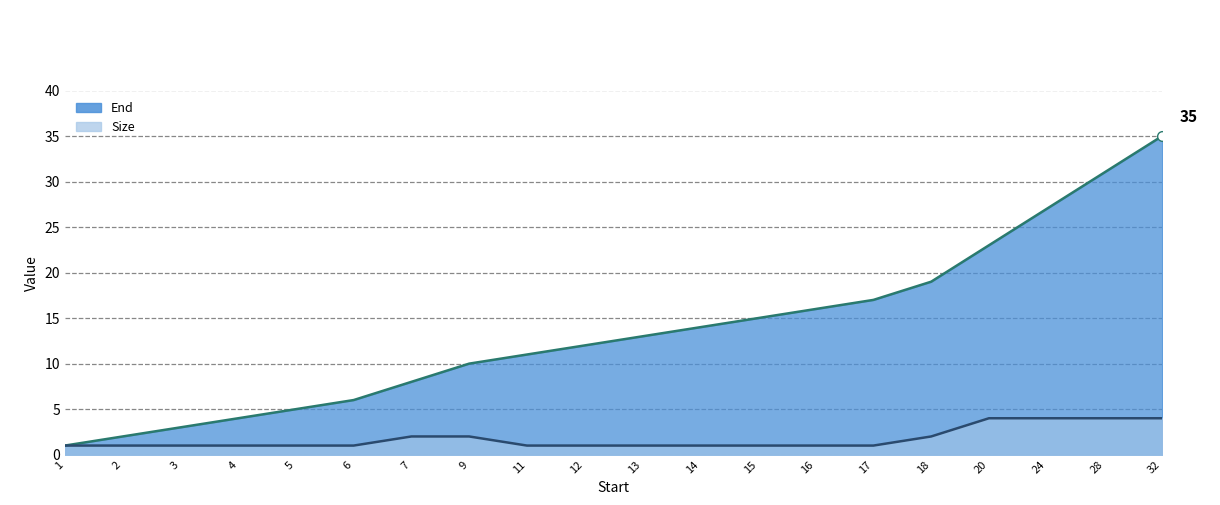

How many values in the Size series exceed 1?

7